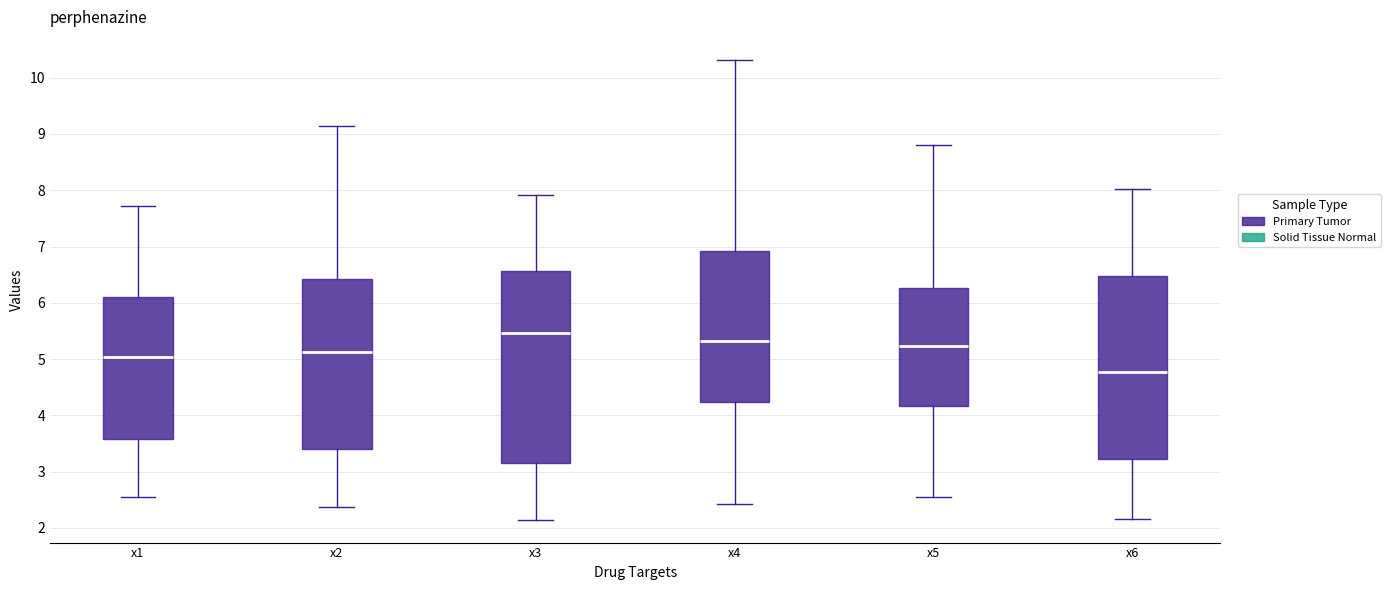

Where does the lower whisker of the box for x4 end on the y-axis? The values are not printed on the chart, so give them approximately, as read against the axis.

2.4